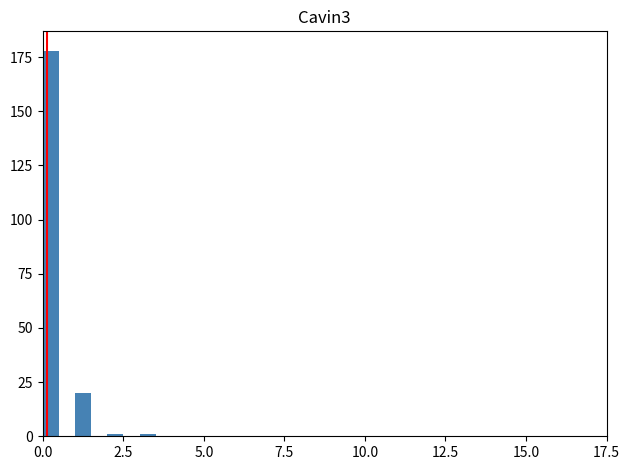

Around what value on the x-axis is the tallest bar? Give the approximate position of its centre, as read against the axis.

0.5